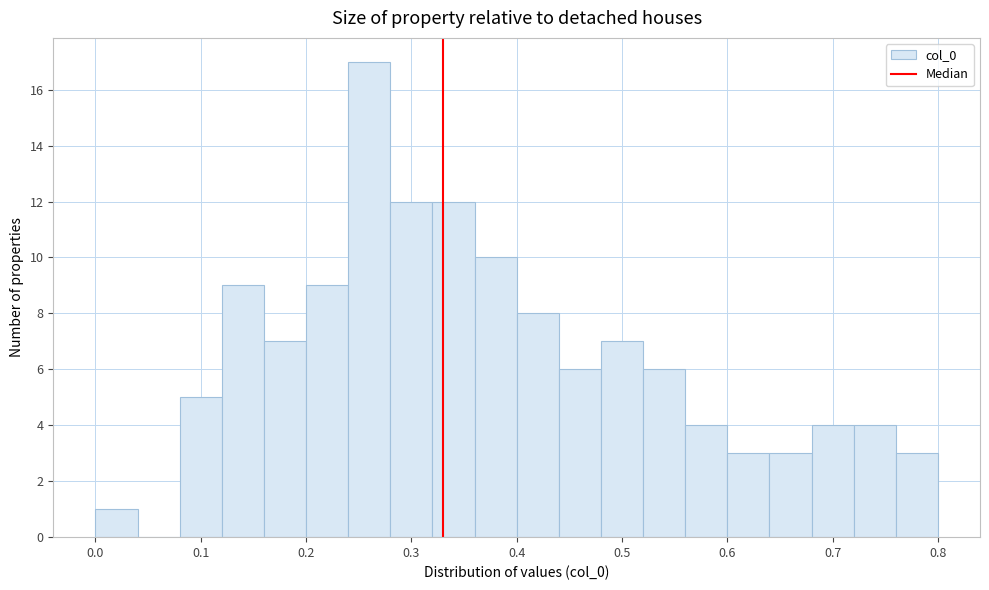

Reading left to right, transcribe this chart: for each bar, give the range it covers on the x-axis and its height. The values are not printed on the chart, so give them approximately, as read against the axis.

0.00 to 0.04: 1
0.04 to 0.08: 0
0.08 to 0.12: 5
0.12 to 0.16: 9
0.16 to 0.20: 7
0.20 to 0.24: 9
0.24 to 0.28: 17
0.28 to 0.32: 12
0.32 to 0.36: 12
0.36 to 0.40: 10
0.40 to 0.44: 8
0.44 to 0.48: 6
0.48 to 0.52: 7
0.52 to 0.56: 6
0.56 to 0.60: 4
0.60 to 0.64: 3
0.64 to 0.68: 3
0.68 to 0.72: 4
0.72 to 0.76: 4
0.76 to 0.80: 3